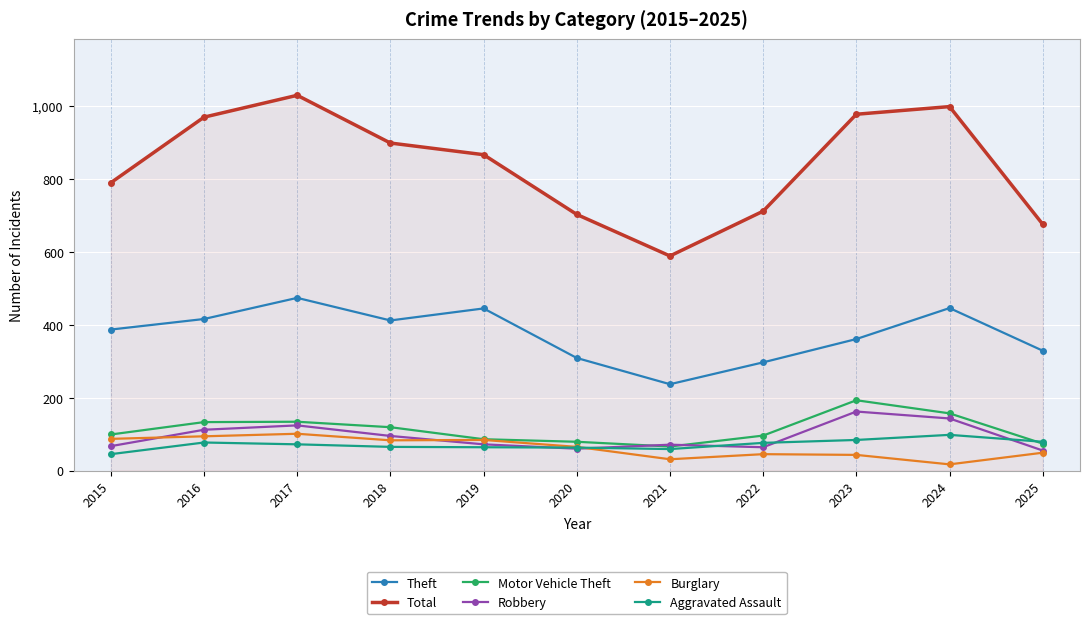

Where do Burglary and Robbery first cross each other?

2015 and 2016